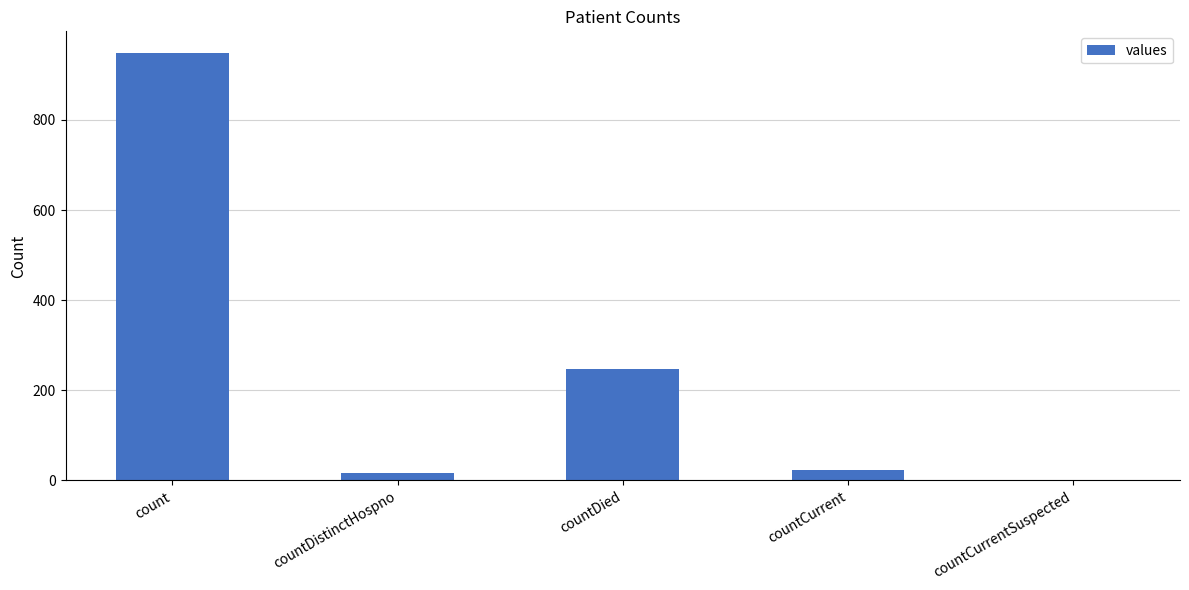

Does the chart contain stacked bars?

No